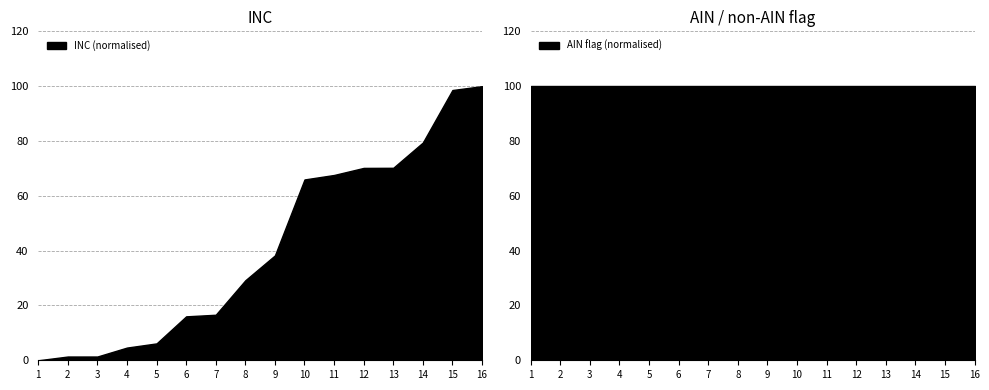

Where is INC (normalised) nearest to the value 50?

9